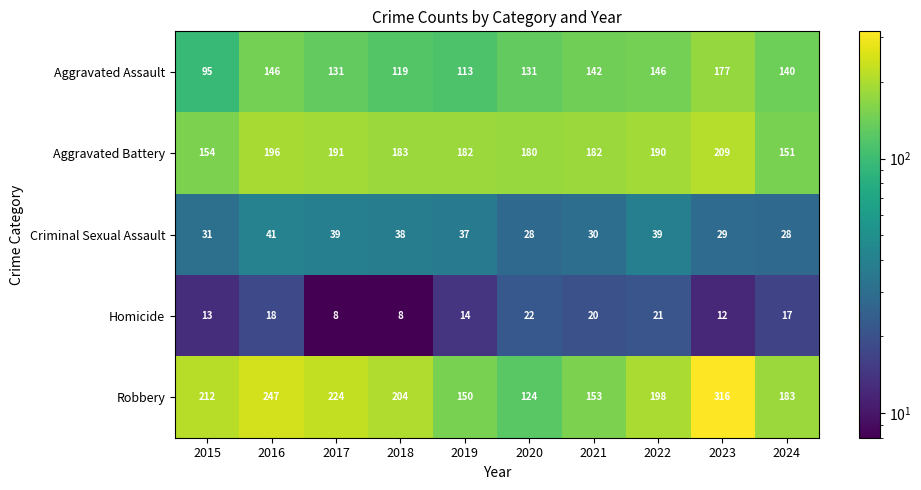

What is the difference between the maximum and second lowest values in the Aggravated Assault series?

64